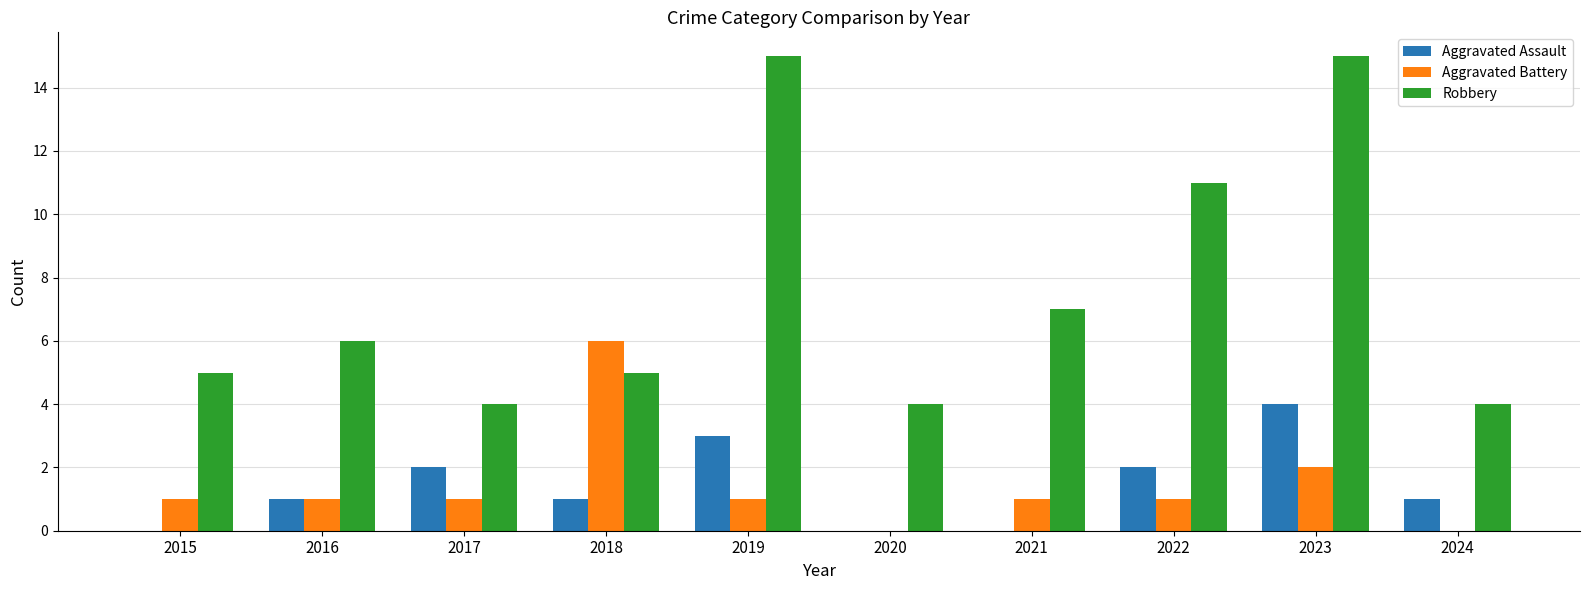

Which series has the largest total across all categories?

Robbery